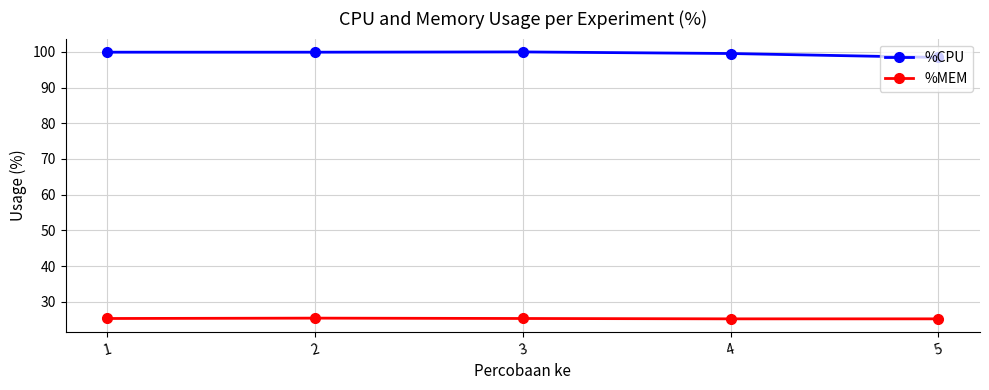

The %CPU series shows 50.2 at 4. True or false?

False